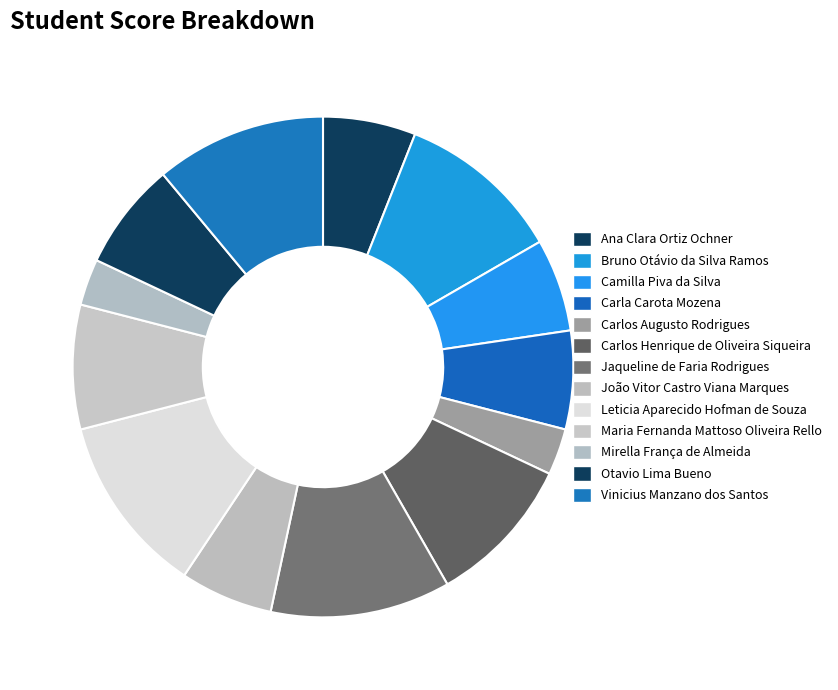

Do Carla Carota Mozena and Bruno Otávio da Silva Ramos together represent more than half of the pie?

No